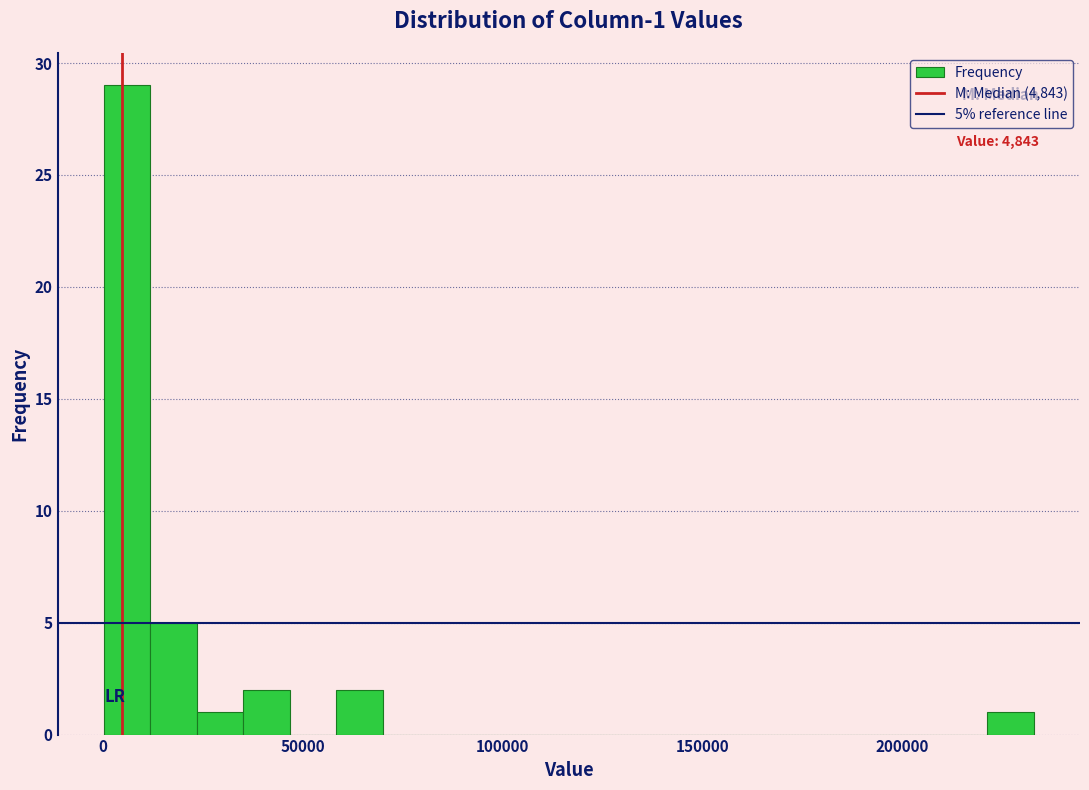

Around what value on the x-axis is the tallest bar? Give the approximate position of its centre, as read against the axis.

5000